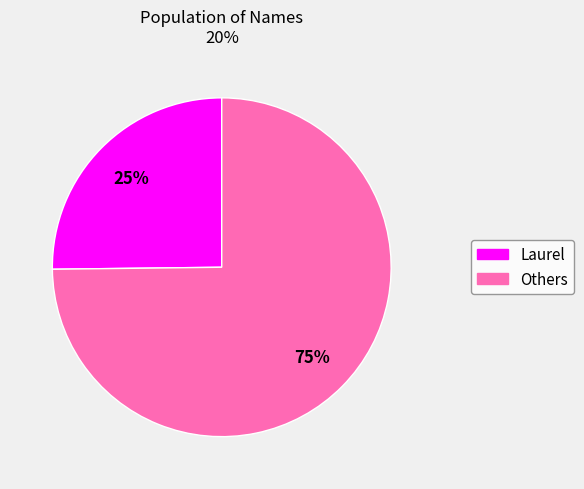

To the nearest percent, what percentage of the pie is Laurel?

25%